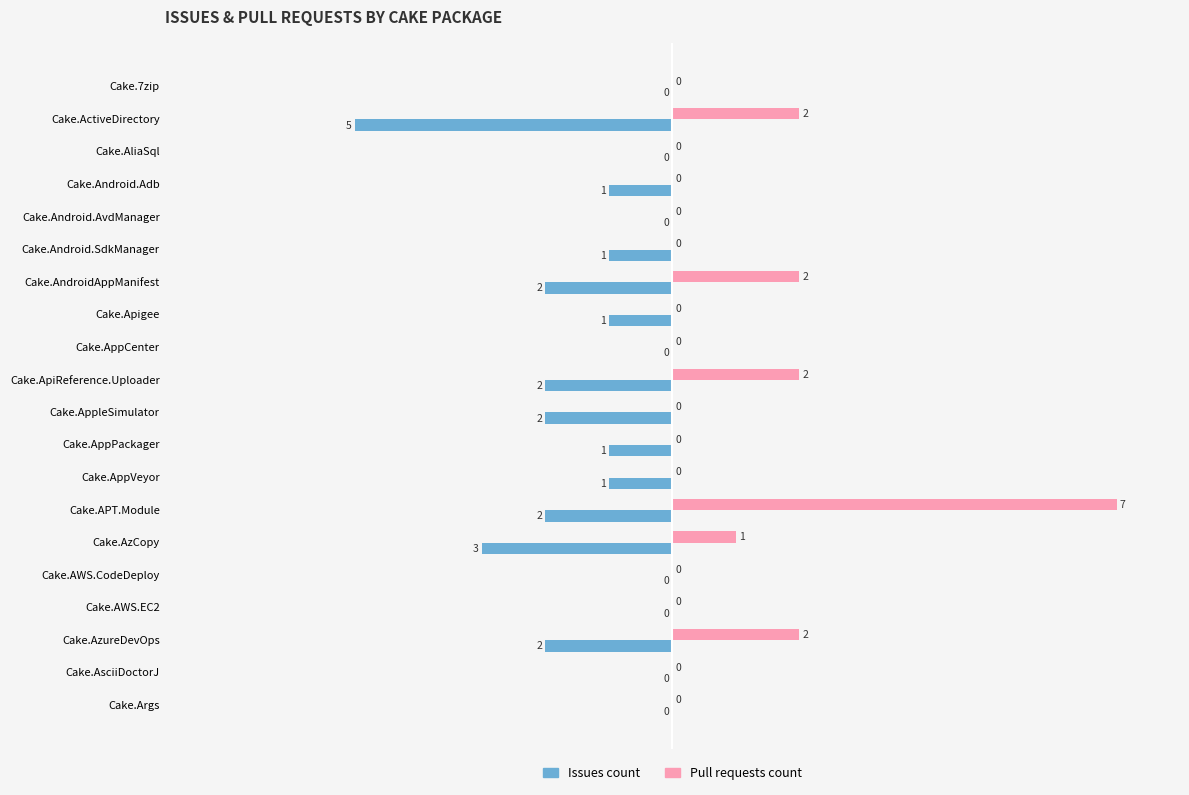

Is the value of Pull requests count at Cake.AppPackager greater than the value of Issues count at Cake.AppleSimulator?

Yes